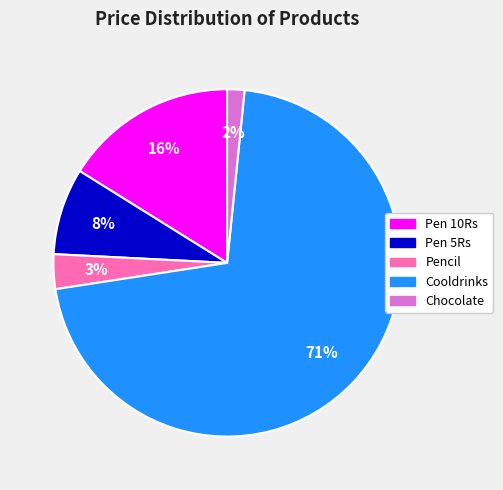

Between Pen 5Rs and Pen 10Rs, which is larger?

Pen 10Rs